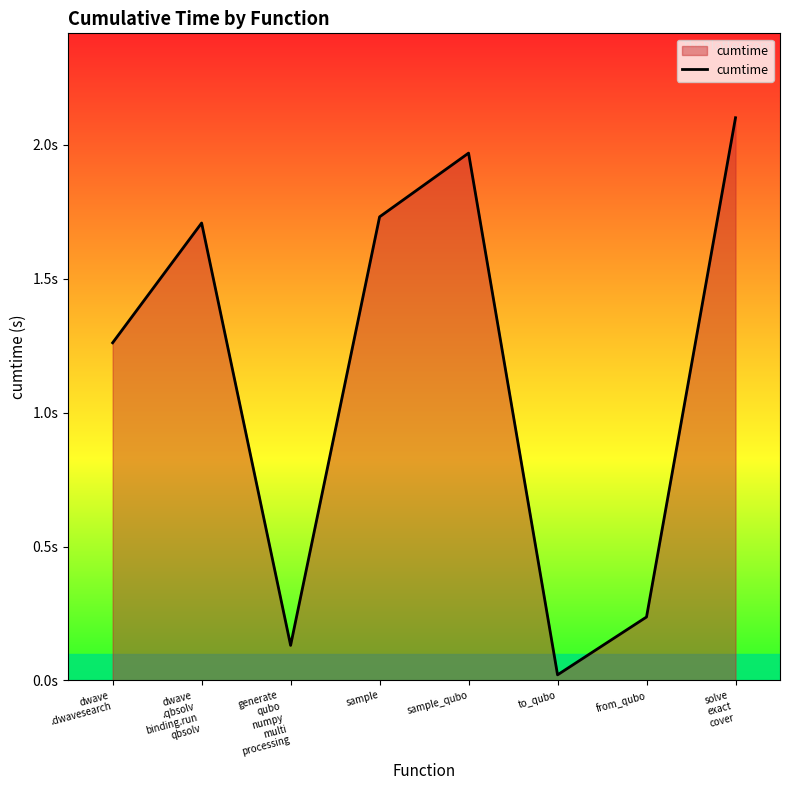

How many points are higher than both their immediate neighbors (excluding endpoints)?

2